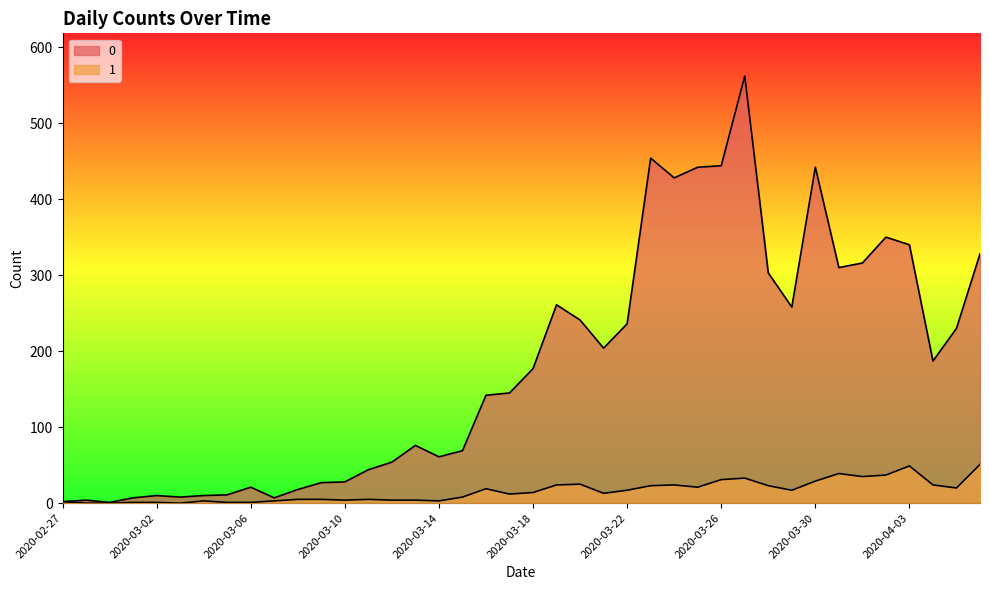

True or false: 0 and 1 cross at least once.

False